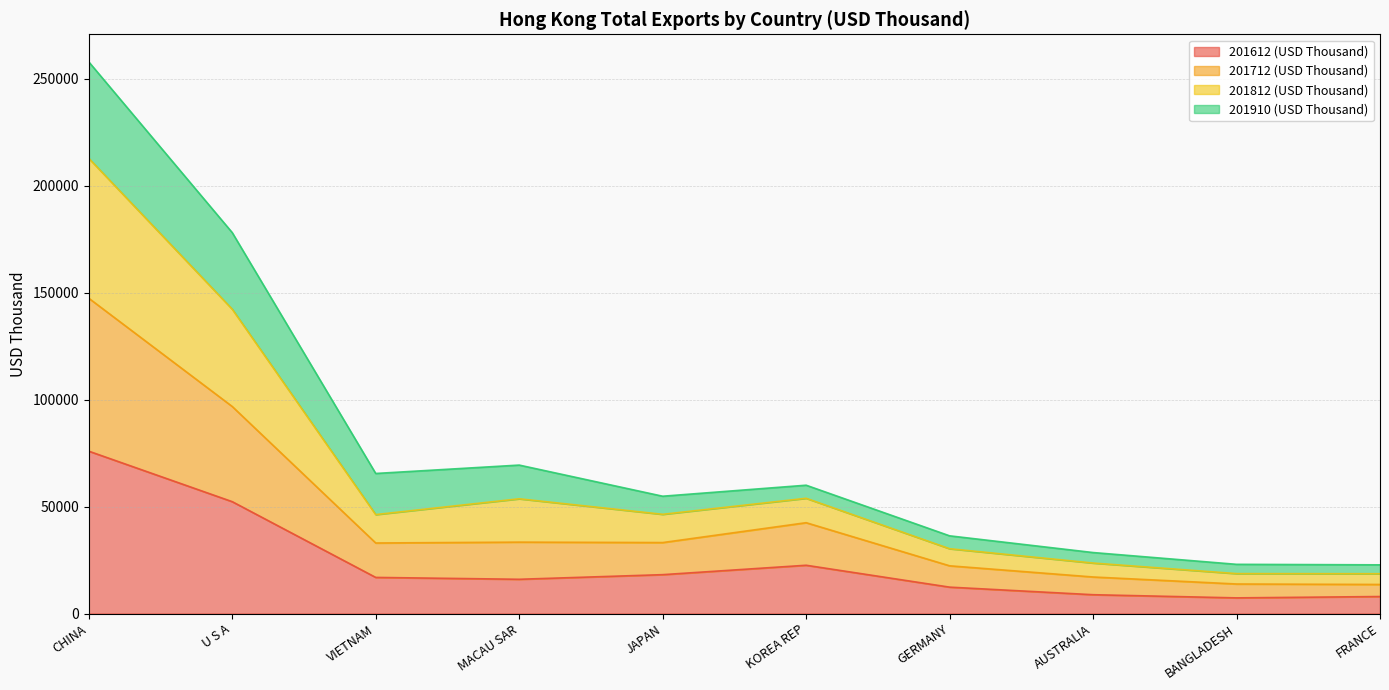

Is it true that 201612 (USD Thousand) equals 6980.4 at VIETNAM?

False